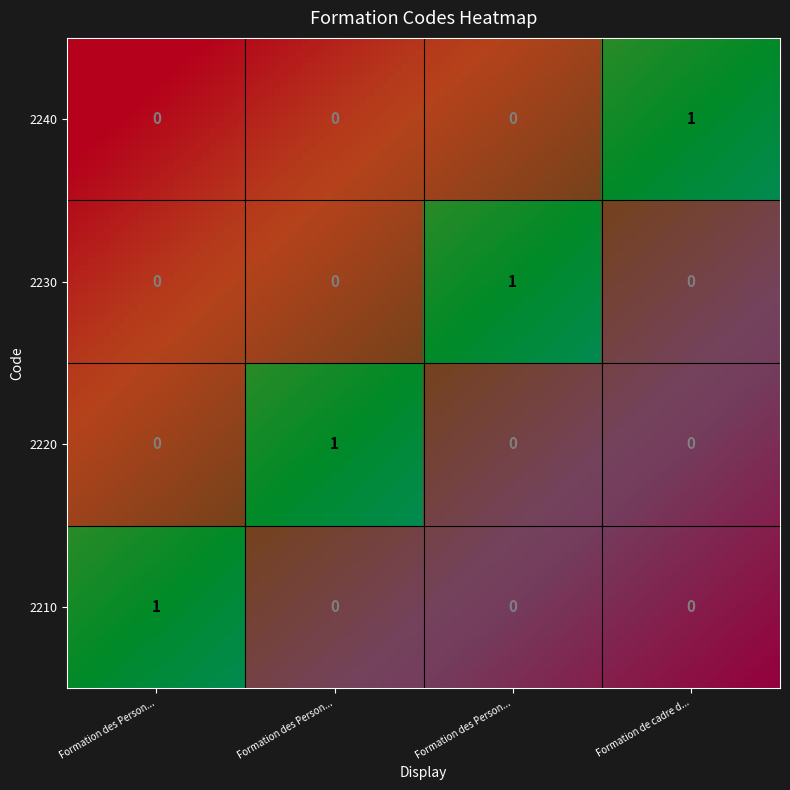

What is the greatest value displayed?

1